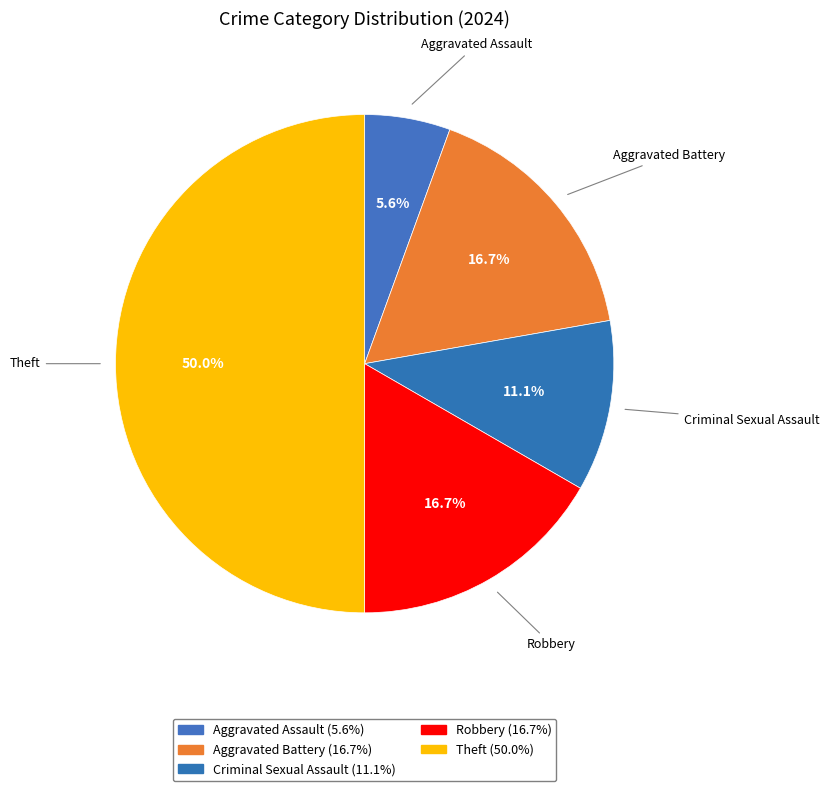

How many segments does this pie chart have?

5